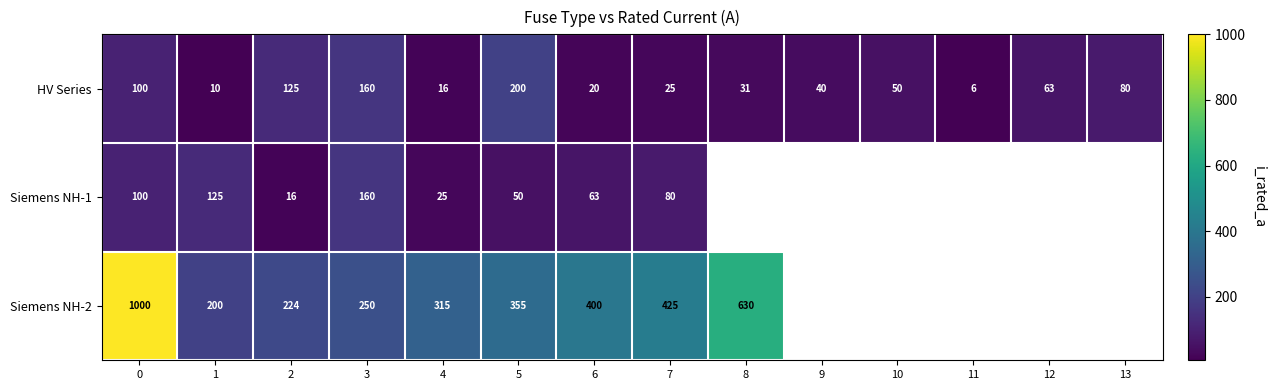

How many data points in HV Series are less than 50?

7